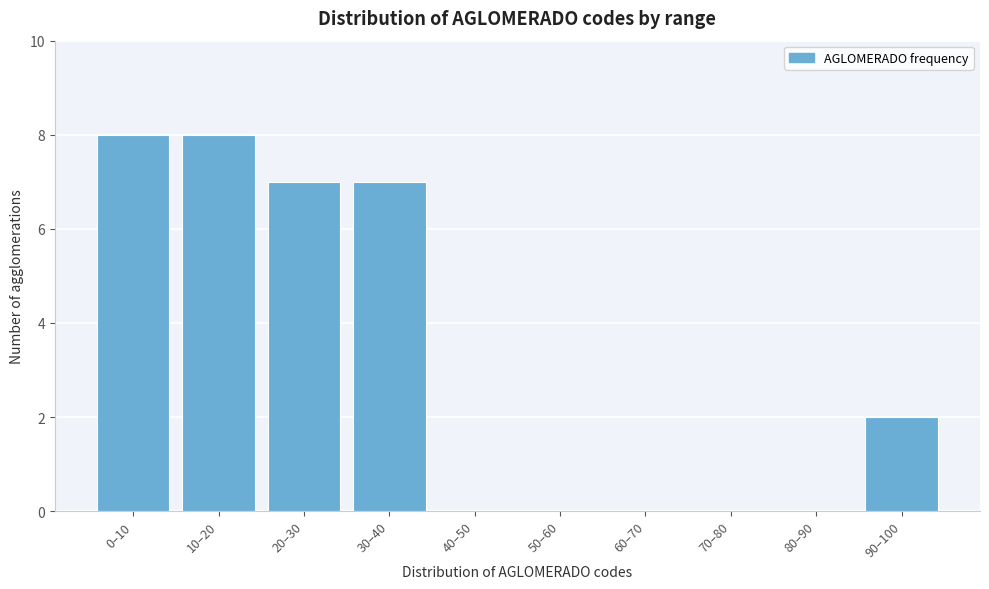

Reading left to right, extract all data points from this chart.

0–10=8	10–20=8	20–30=7	30–40=7	40–50=0	50–60=0	60–70=0	70–80=0	80–90=0	90–100=2